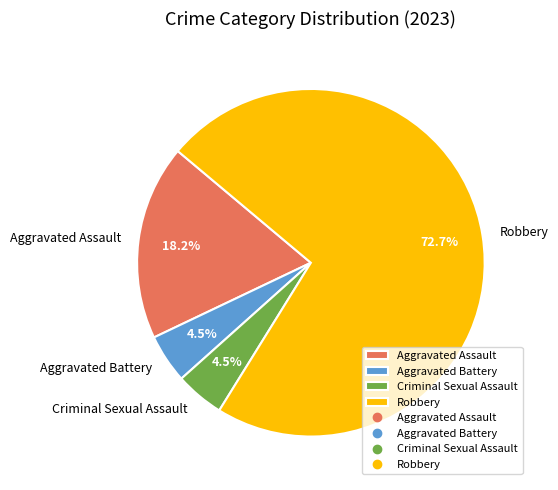

The Aggravated Assault slice represents 18% of the pie. True or false?

True